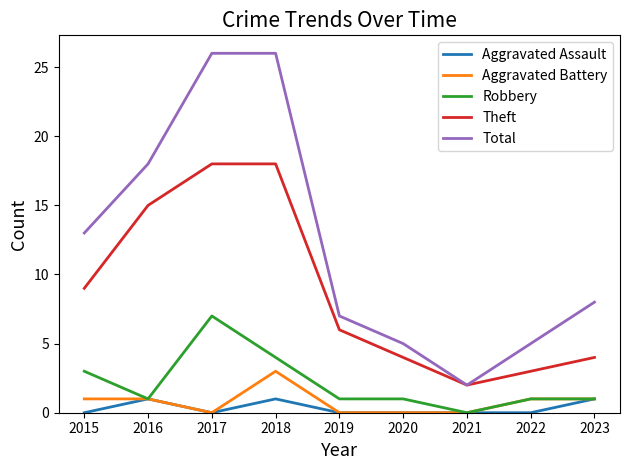

True or false: Theft and Aggravated Assault cross at least once.

False